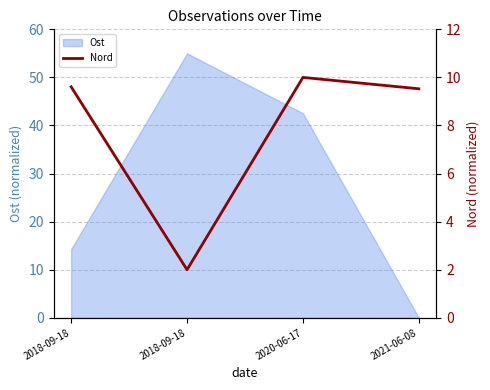

Read the value at 2018-09-18.

2.0